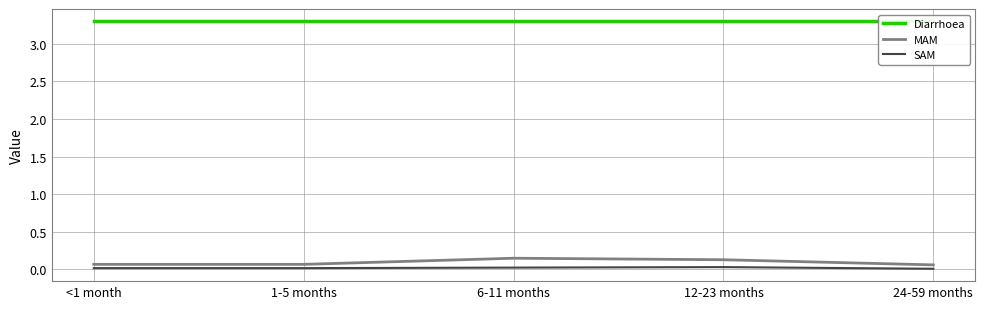

Between 6-11 months and 24-59 months, which series saw the biggest shift?

MAM